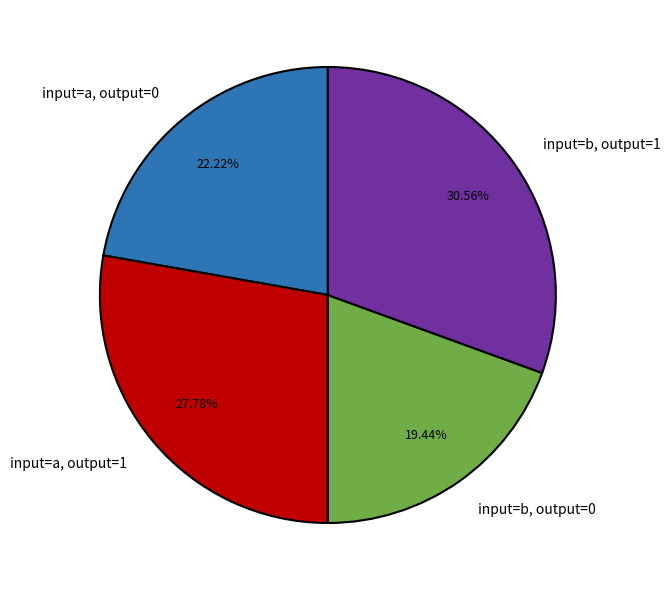

Is there any slice that represents more than half of the pie?

No